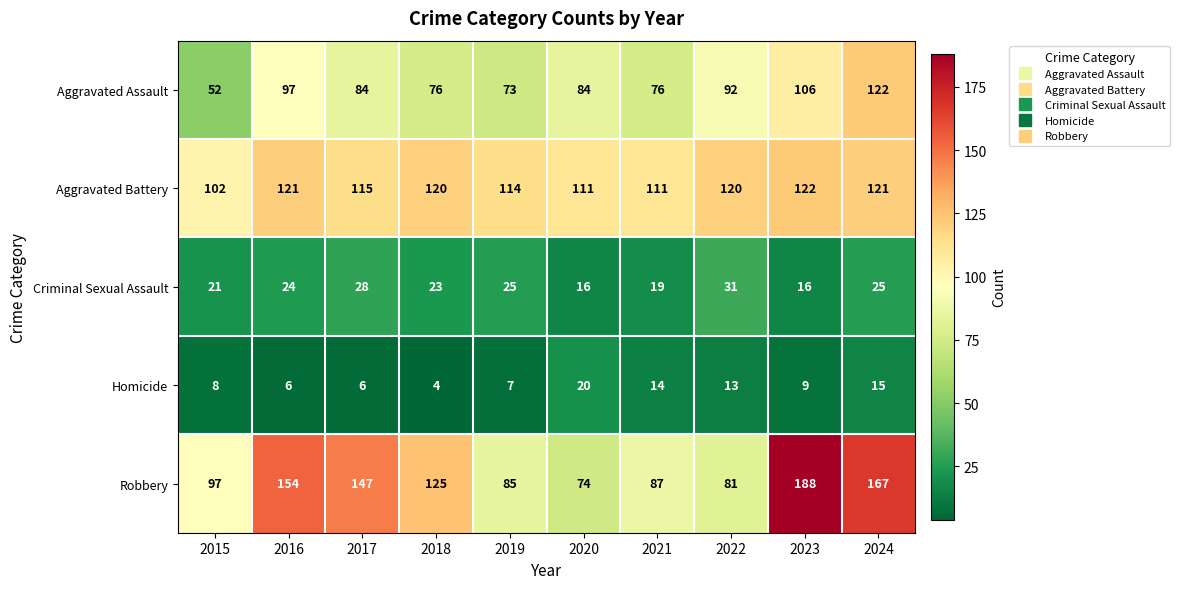

Which series has the largest total across all categories?

Robbery